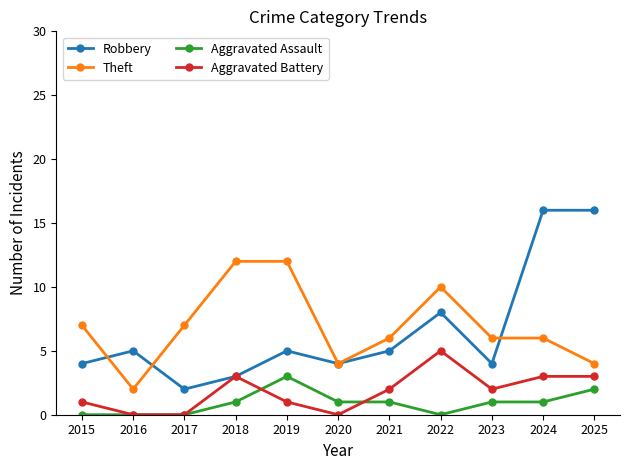

Which series changed the most between 2019 and 2024?

Robbery